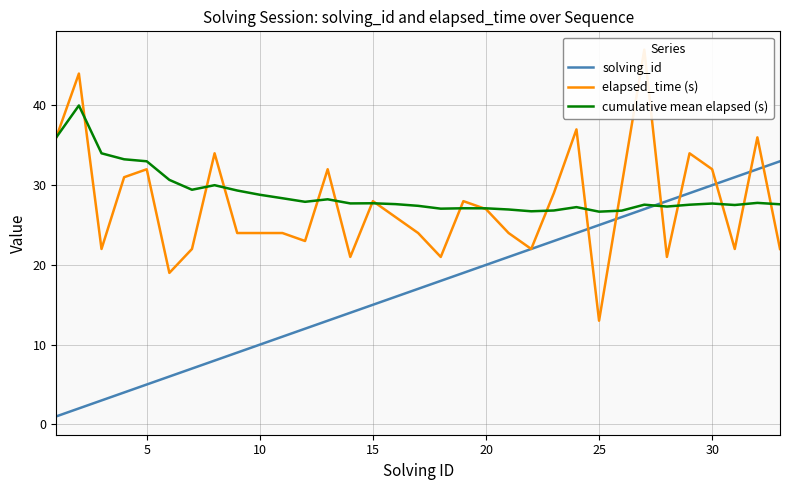

After their last crossing, which series has the higher values: cumulative mean elapsed (s) or solving_id?

solving_id